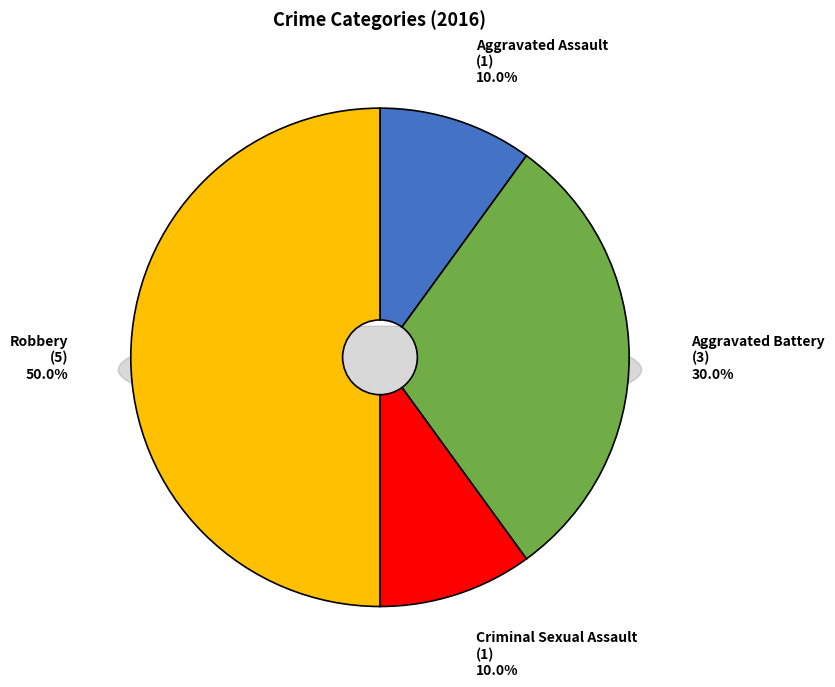

What is the largest slice in the pie chart?

Robbery